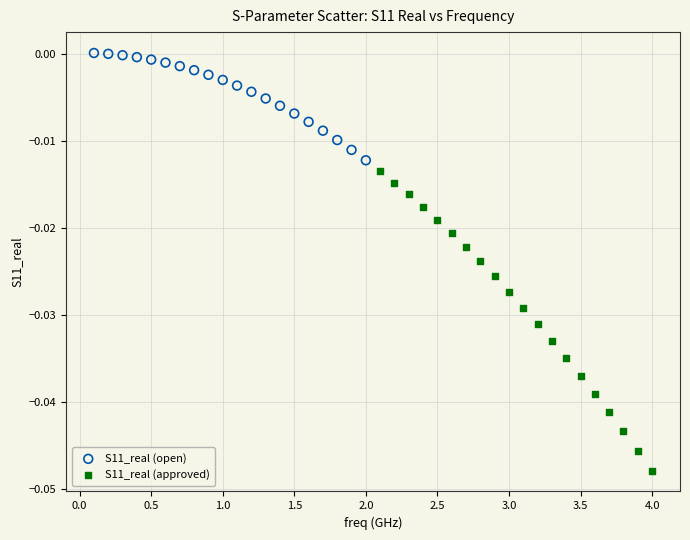

Which series has the widest spread of Y values?

S11_real (approved)